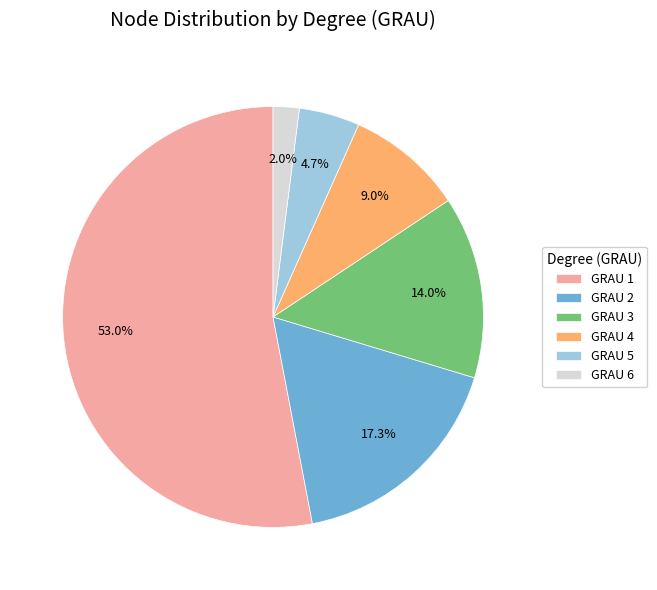

What is the smallest slice in the pie chart?

GRAU 6